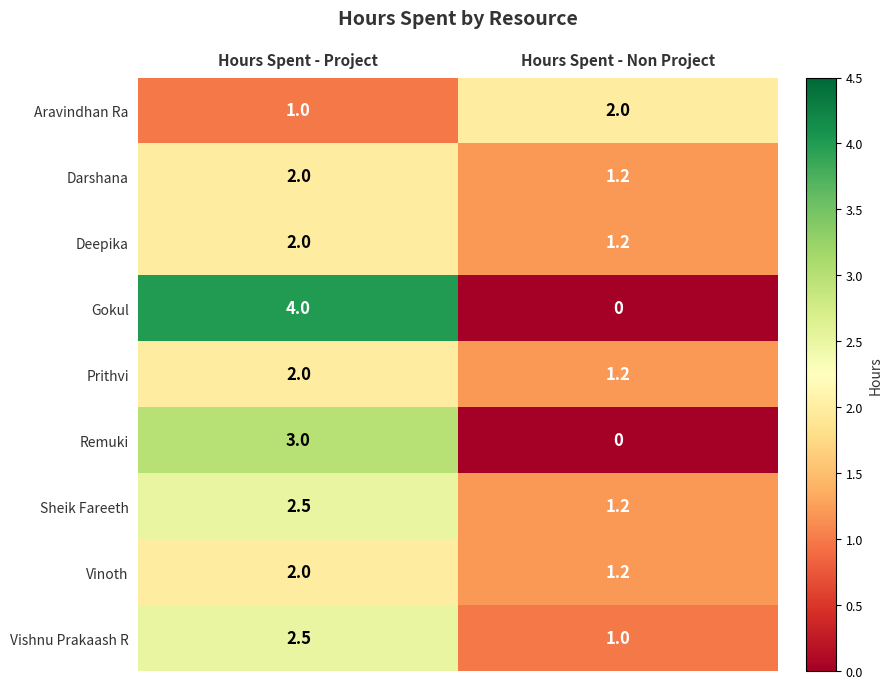

Which series has the largest range (max minus min)?

Gokul